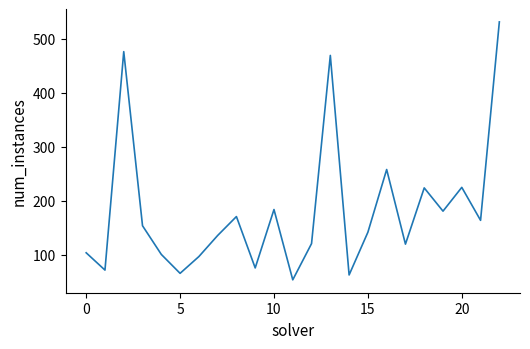

What is the minimum value shown in the chart?

54